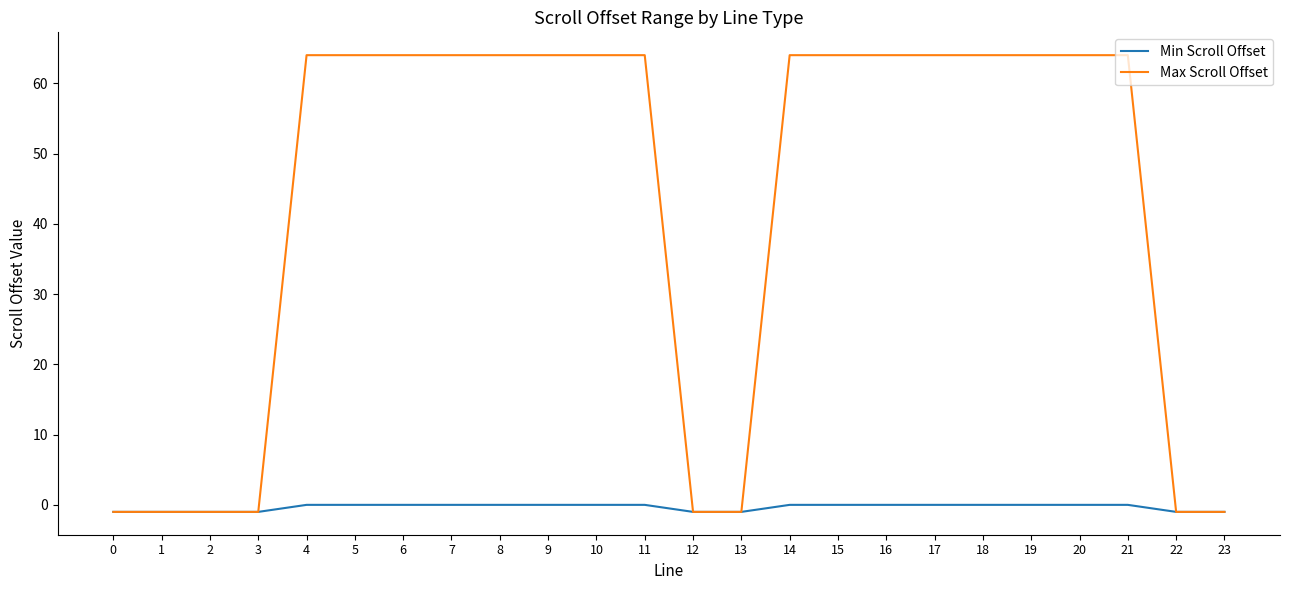

Which series has the largest range (max minus min)?

Max Scroll Offset